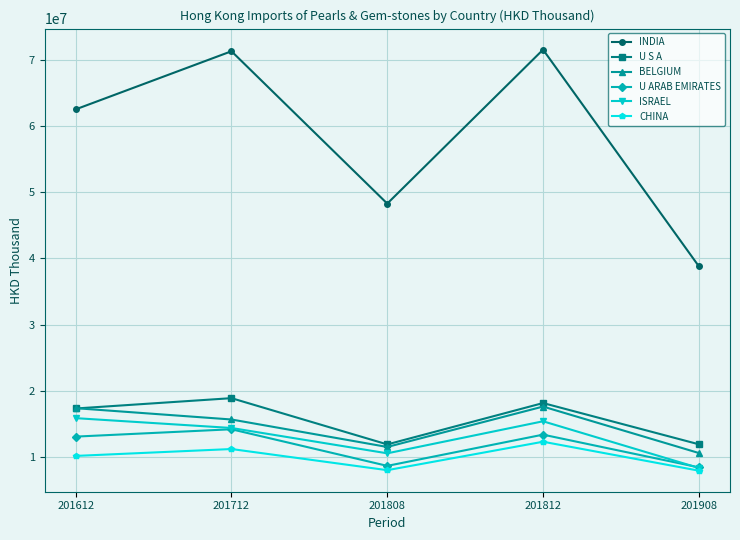

What is the minimum value shown in the chart?

7953039.2